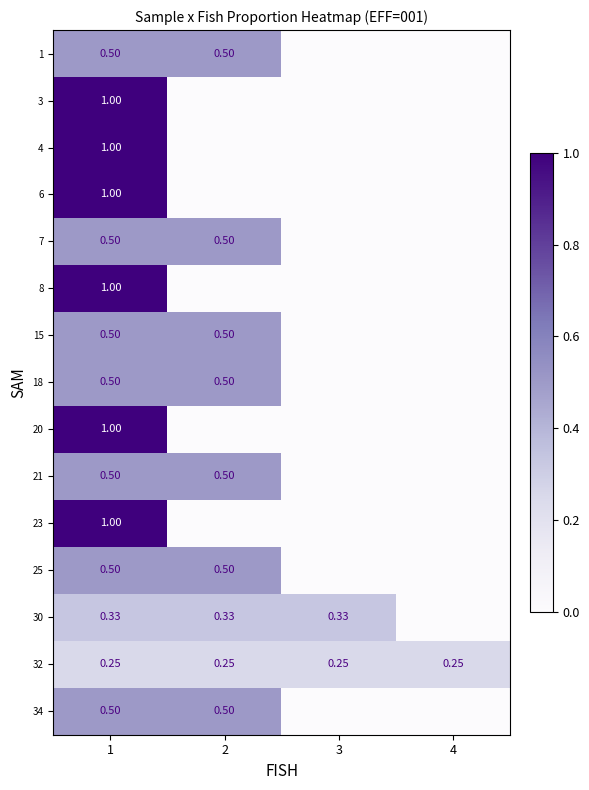

At how many categories does at least one series exceed 0?

4